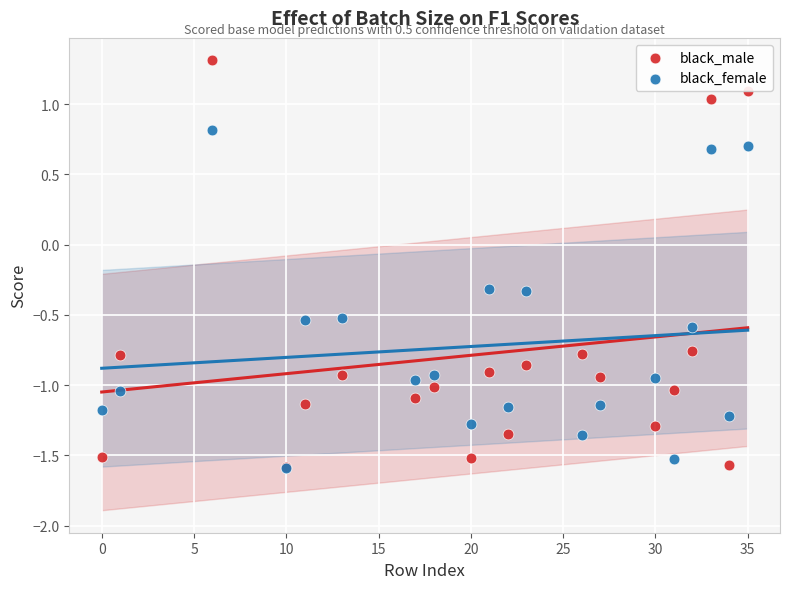

What are all the series names shown in the legend?

black_male, black_female